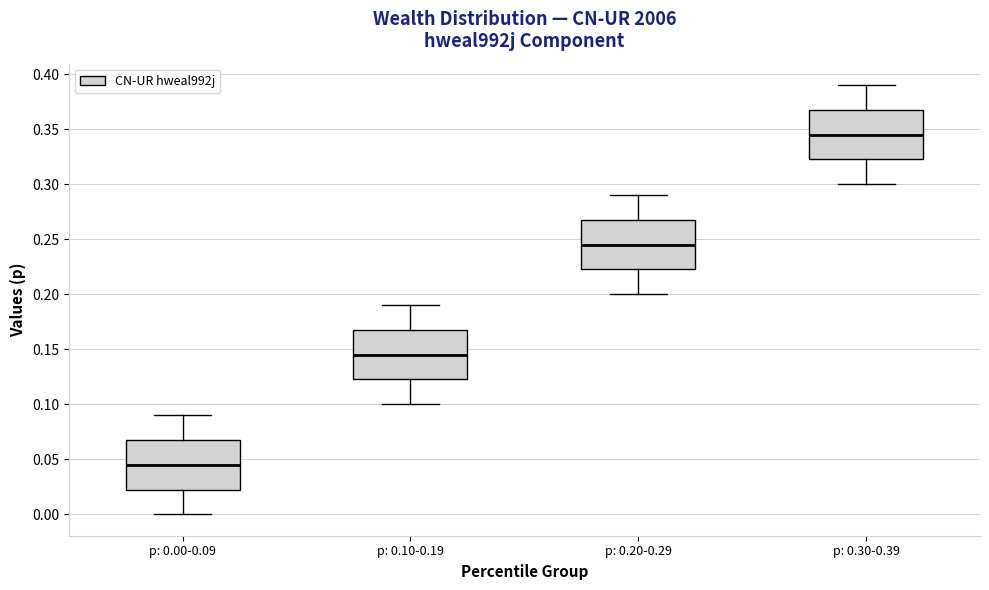

Which box has the highest median line?

p: 0.30-0.39